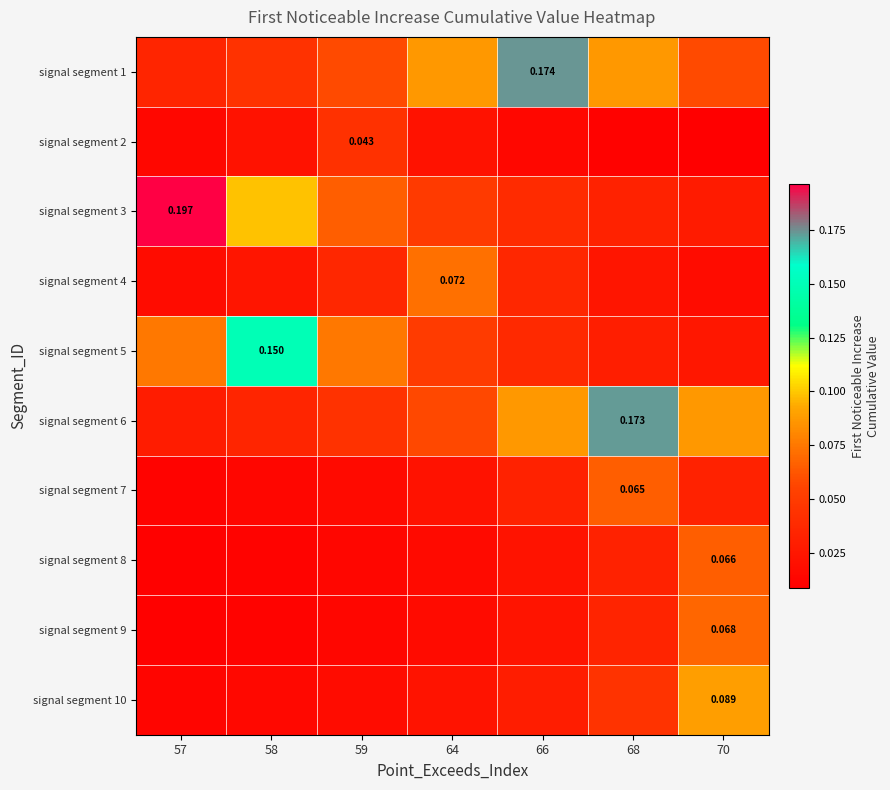

Is it true that signal segment 6 equals 0.2 at 68?

True